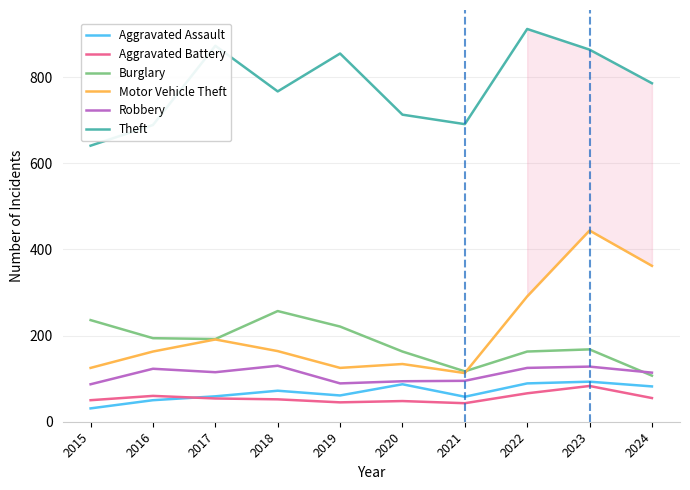

What is the minimum value shown in the chart?

31